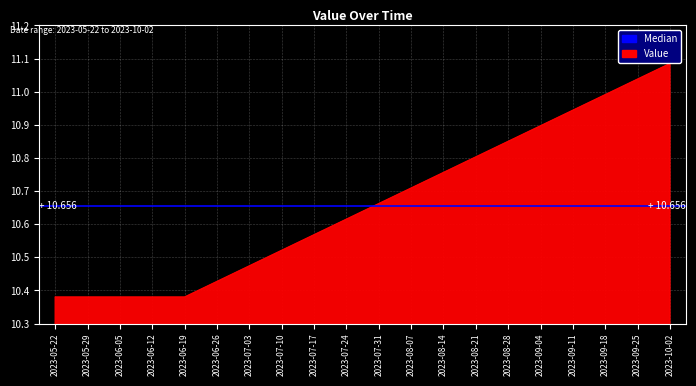

At which label is the value closest to 10?

2023-05-22